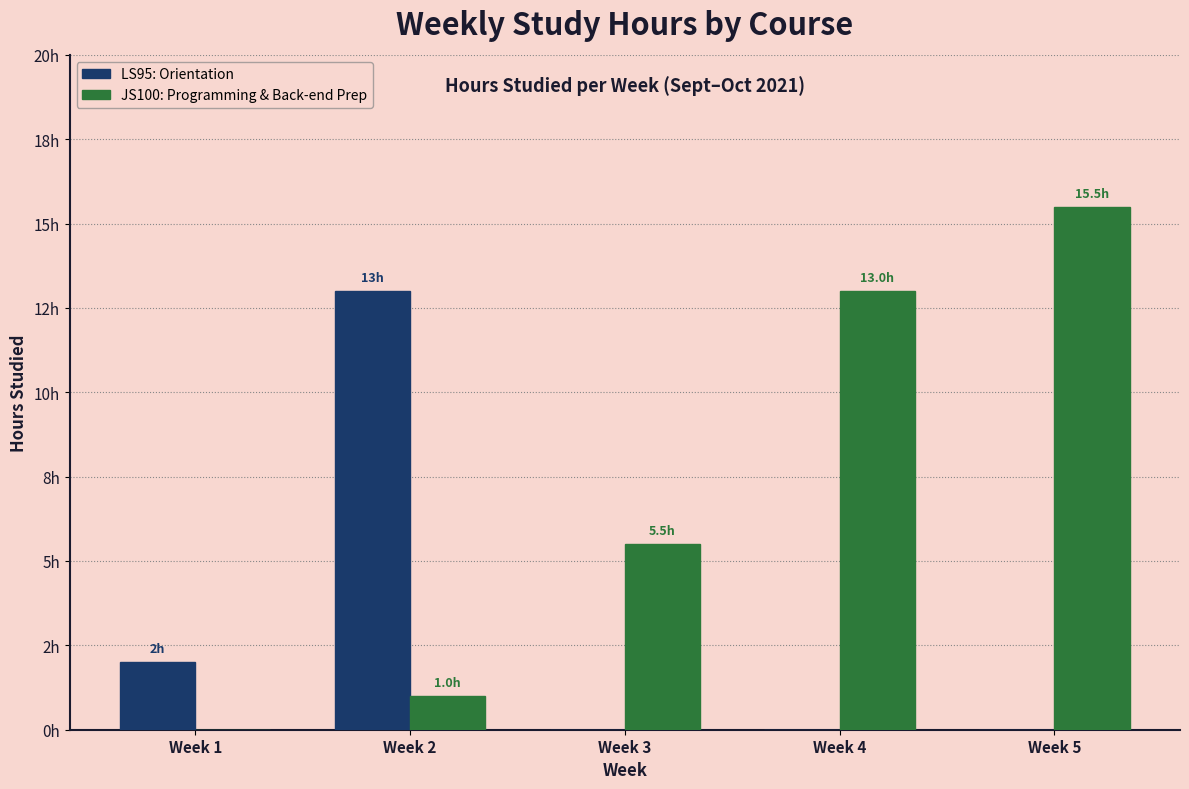

Are the bars grouped side by side (vs. stacked)?

Yes